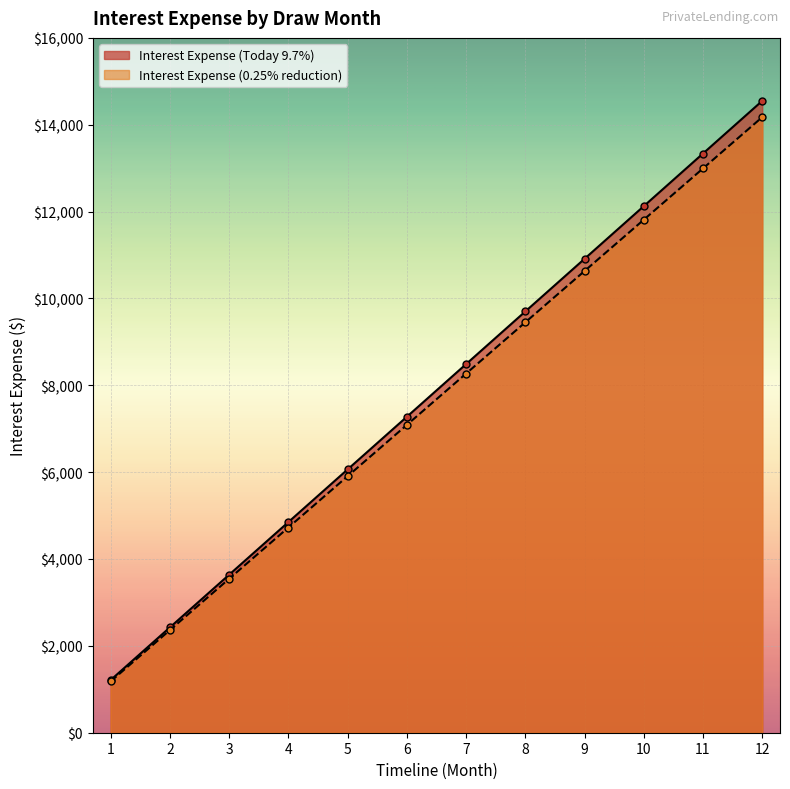

Which category has the lowest value in the Interest Expense (Today 9.7%) series?

1